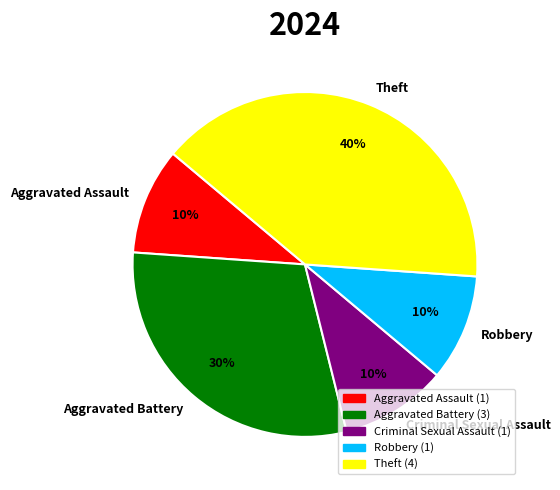

The Criminal Sexual Assault slice represents 5% of the pie. True or false?

False